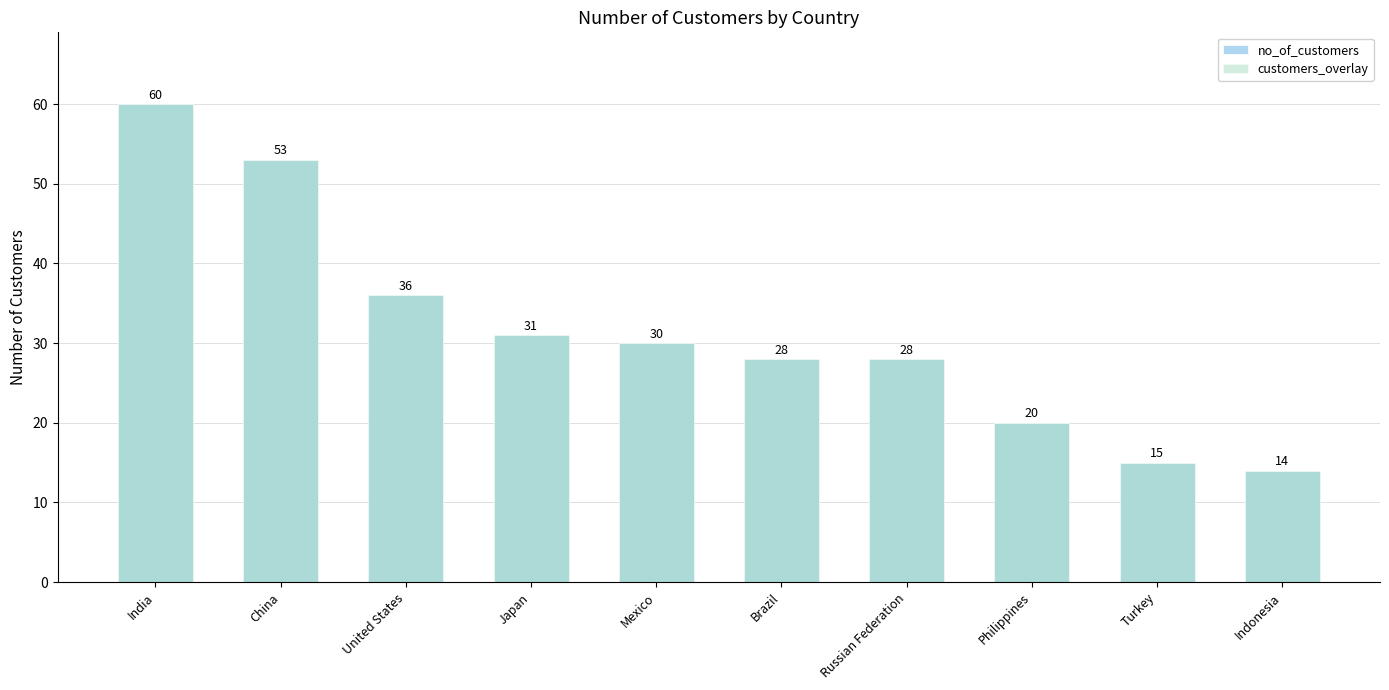

Is it true that customers_overlay equals 60 at India?

True